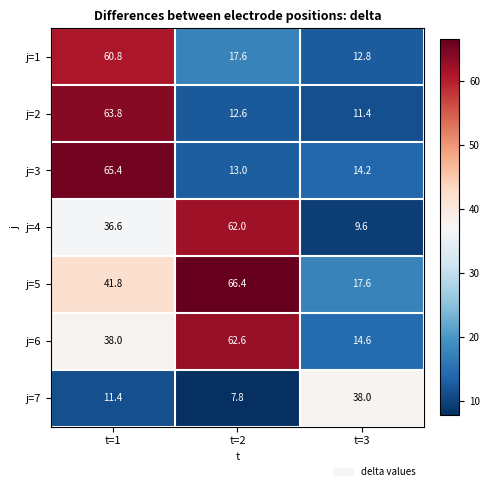

Read the j=7 value at t=3.

38.0